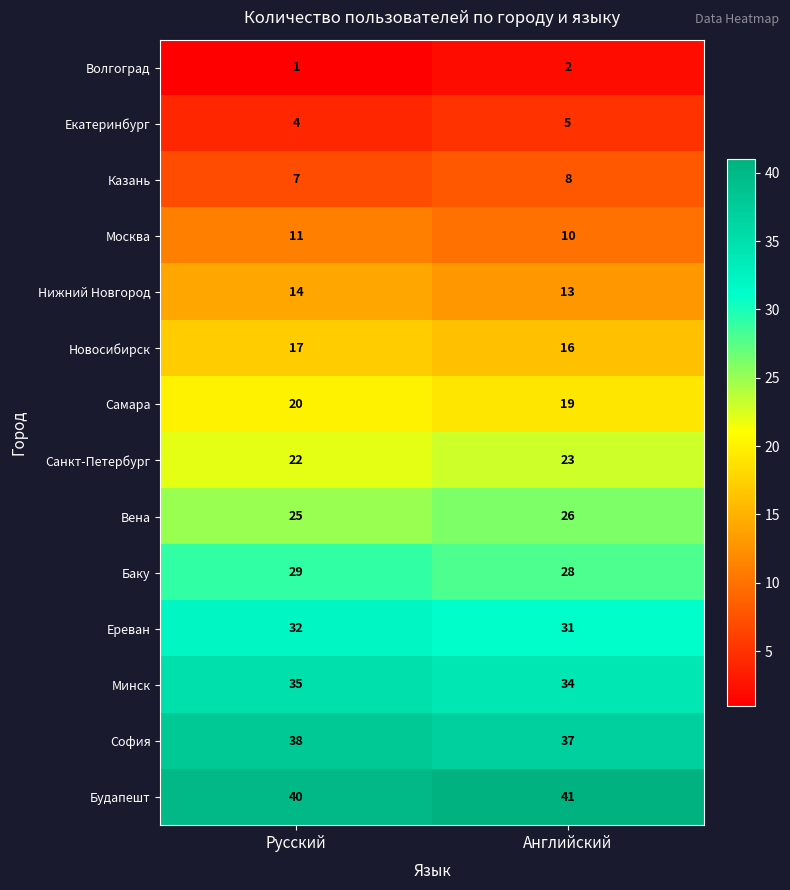

Which category has the lowest value across all series?

Русский